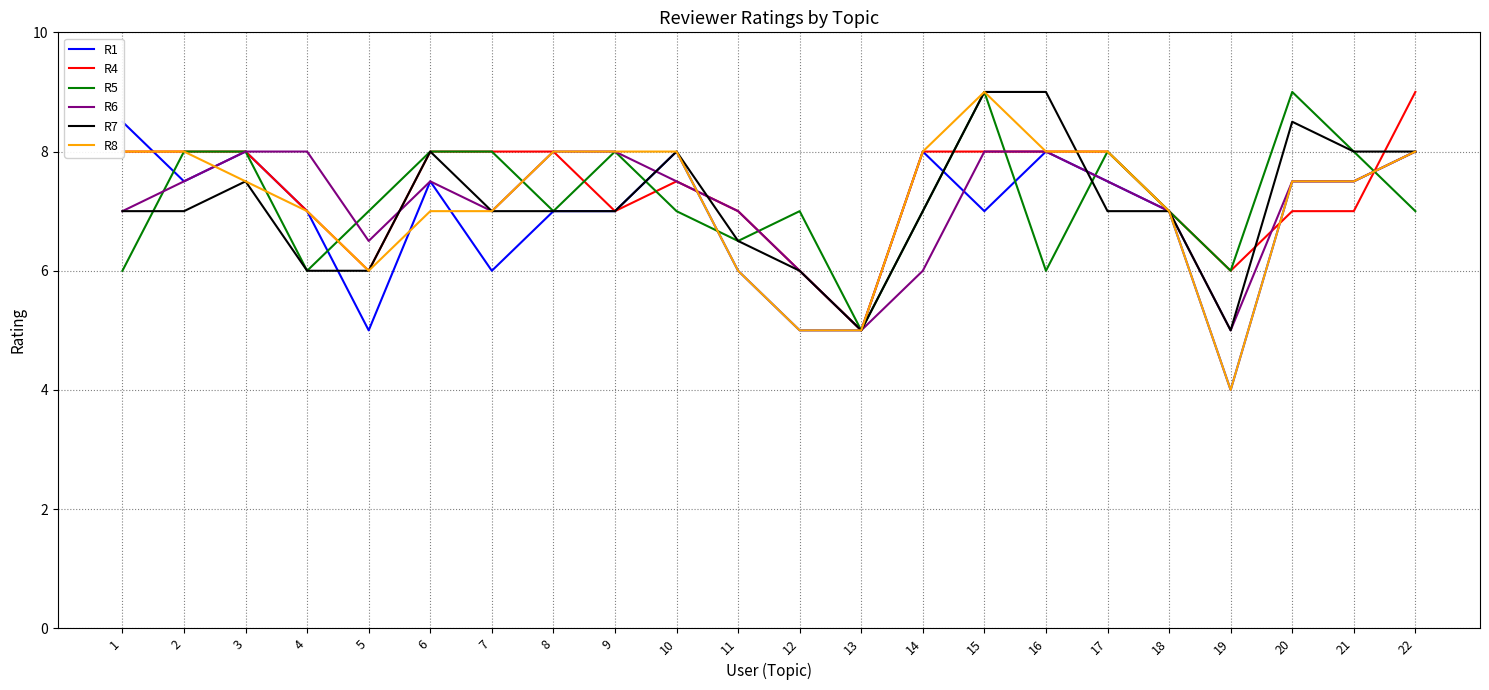

Is the value of R8 at 12 greater than the value of R6 at 4?

No